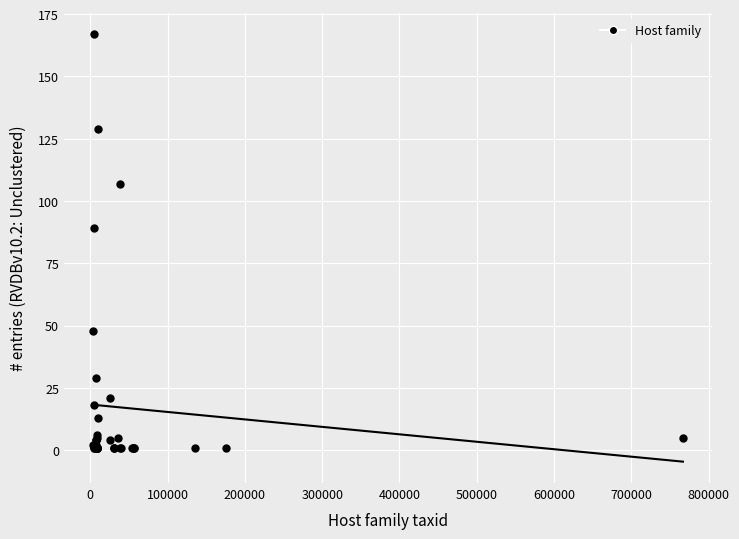

What Y value in the scatter plot is closest to 84?

89